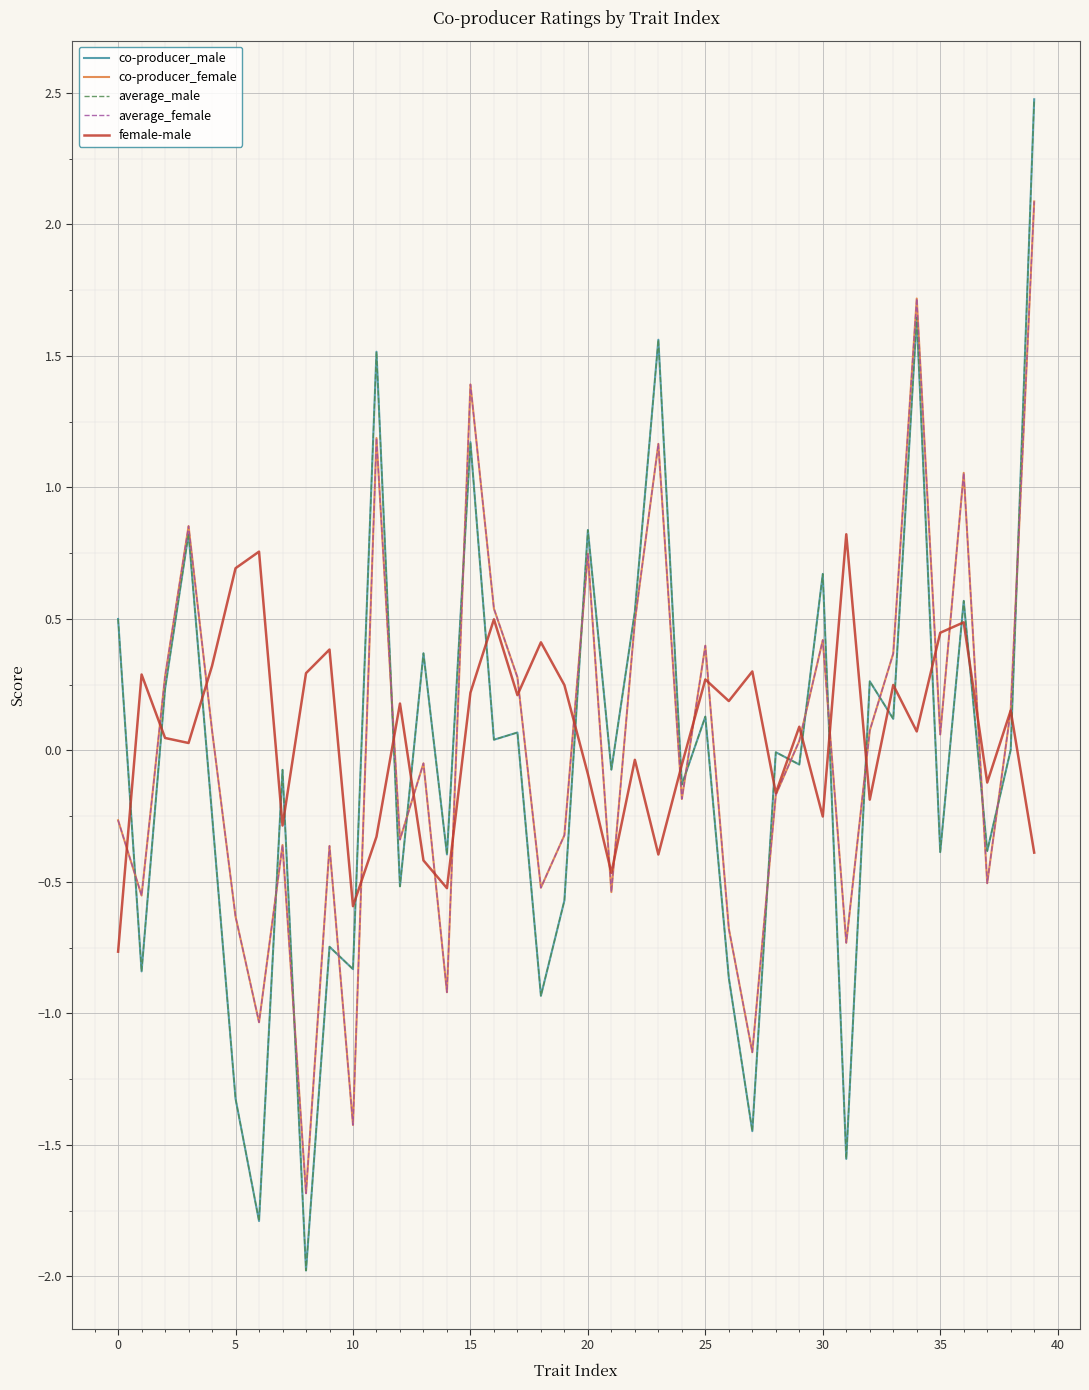

What is the greatest value displayed?

2.5